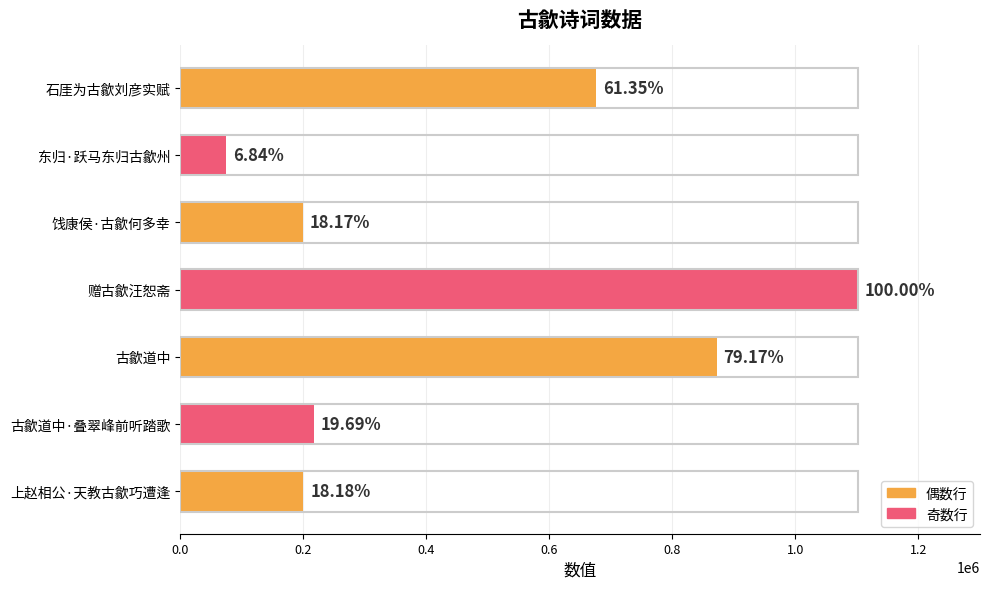

Does the chart contain stacked bars?

No